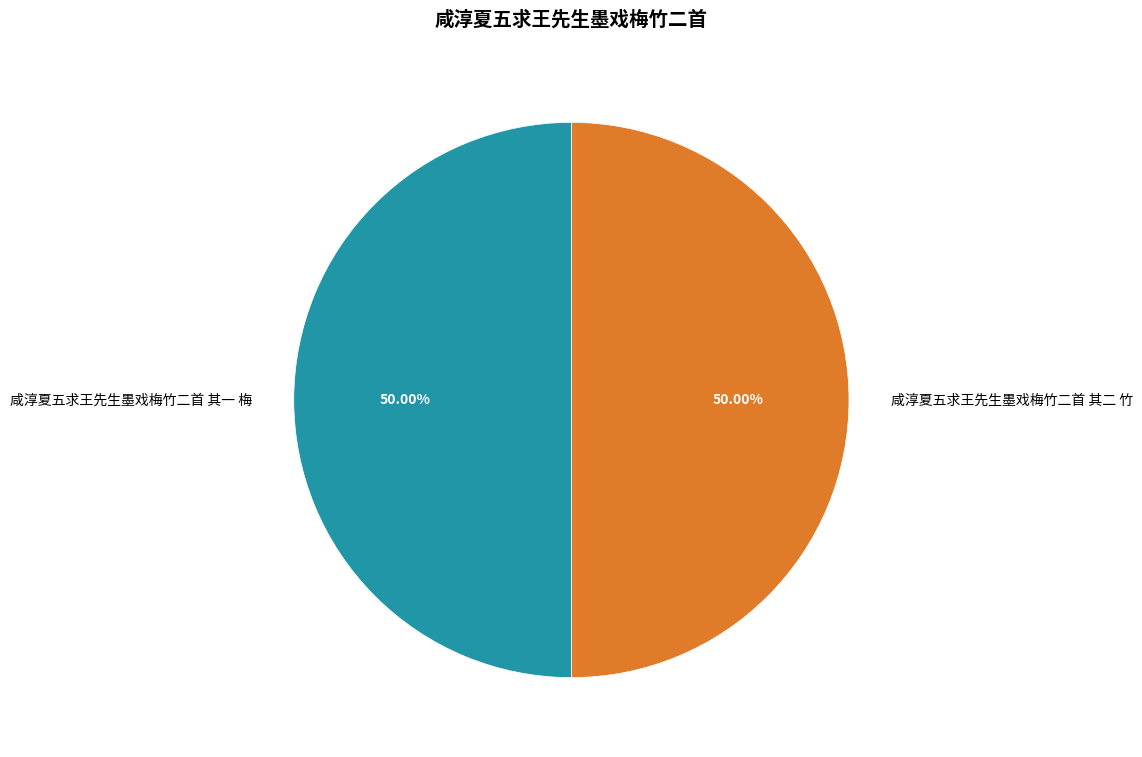

Approximately how many times larger is the value at 咸淳夏五求王先生墨戏梅竹二首 其一 梅 compared to 咸淳夏五求王先生墨戏梅竹二首 其二 竹?

1.0